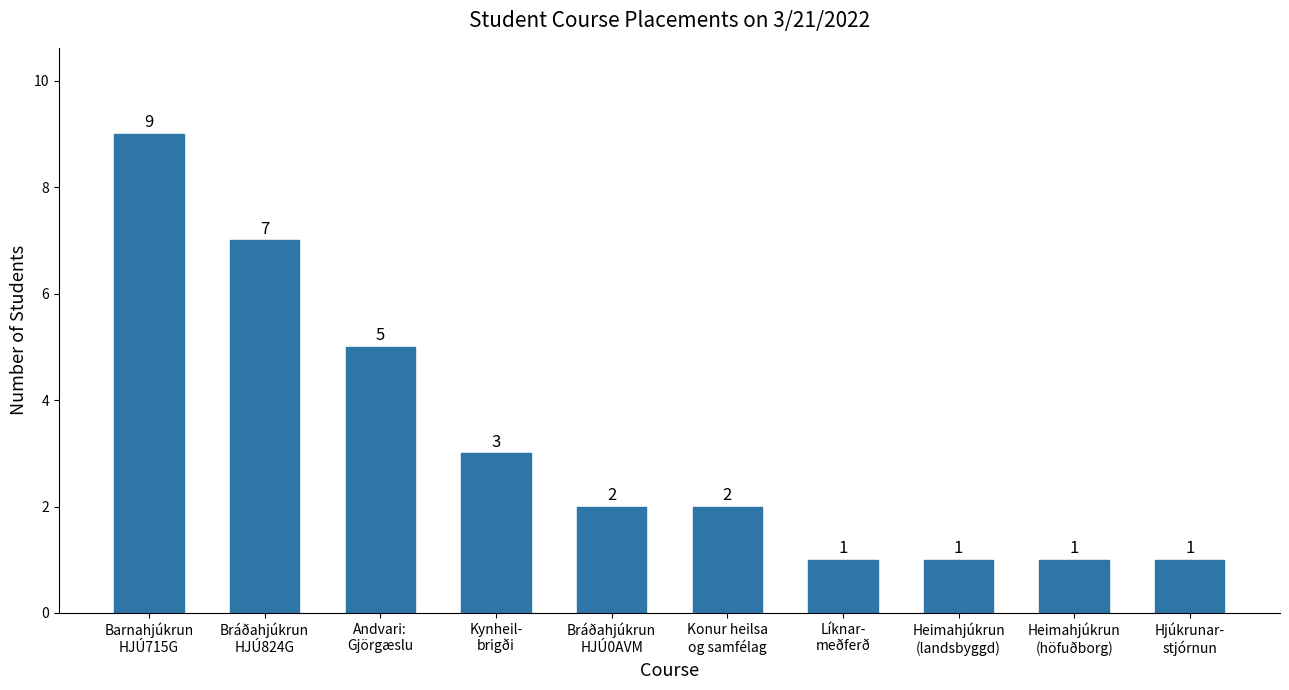

What is the maximum value shown in the chart?

9